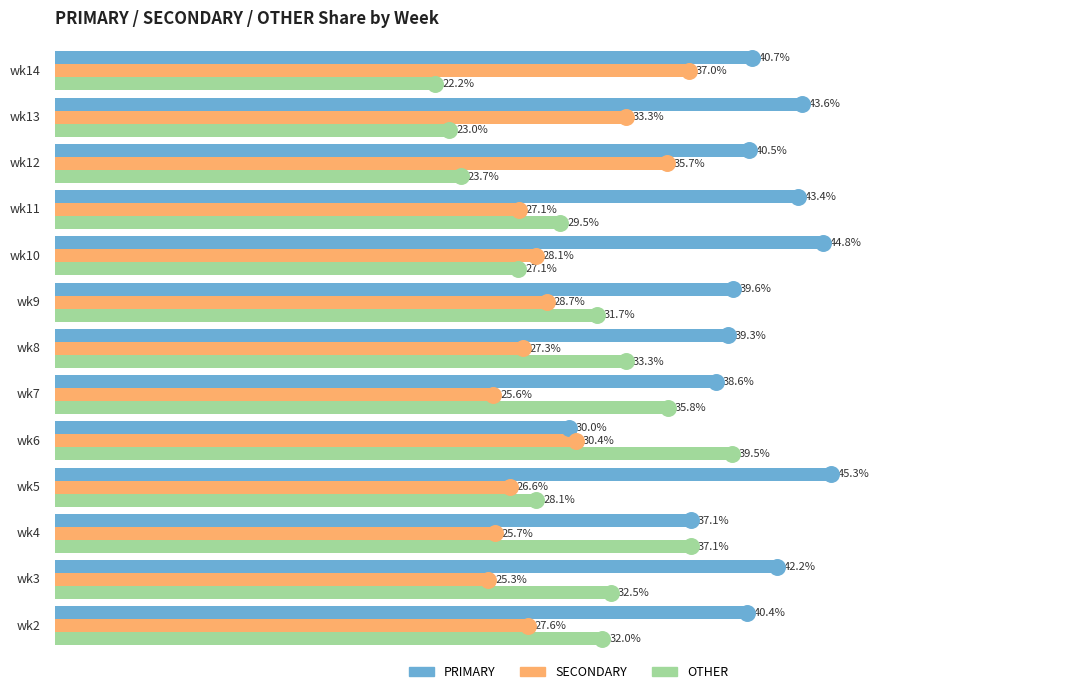

Which series contains the lowest Y value?

OTHER